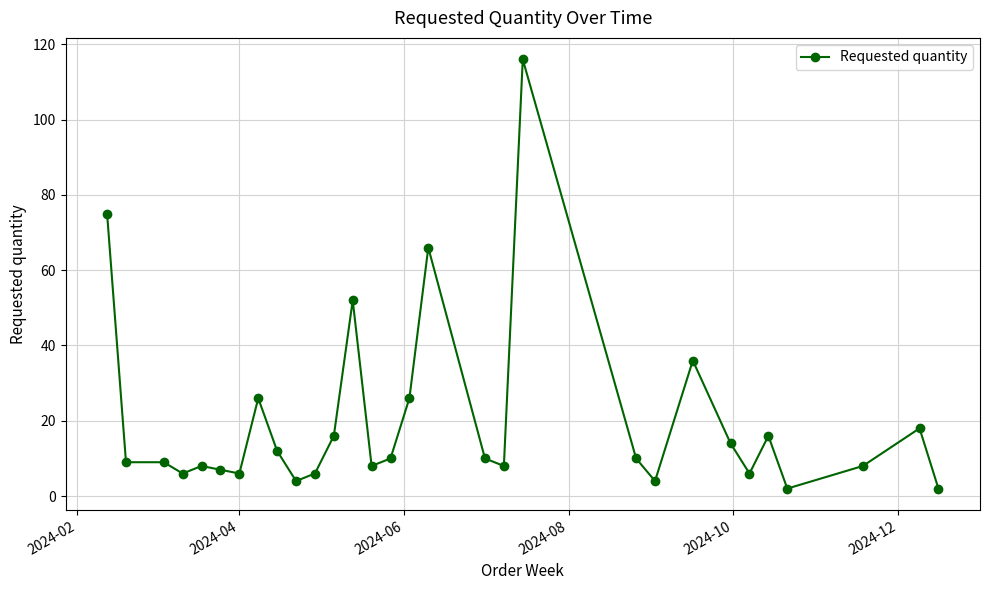

True or false: there are more than 2 points higher than both neighbors.

True